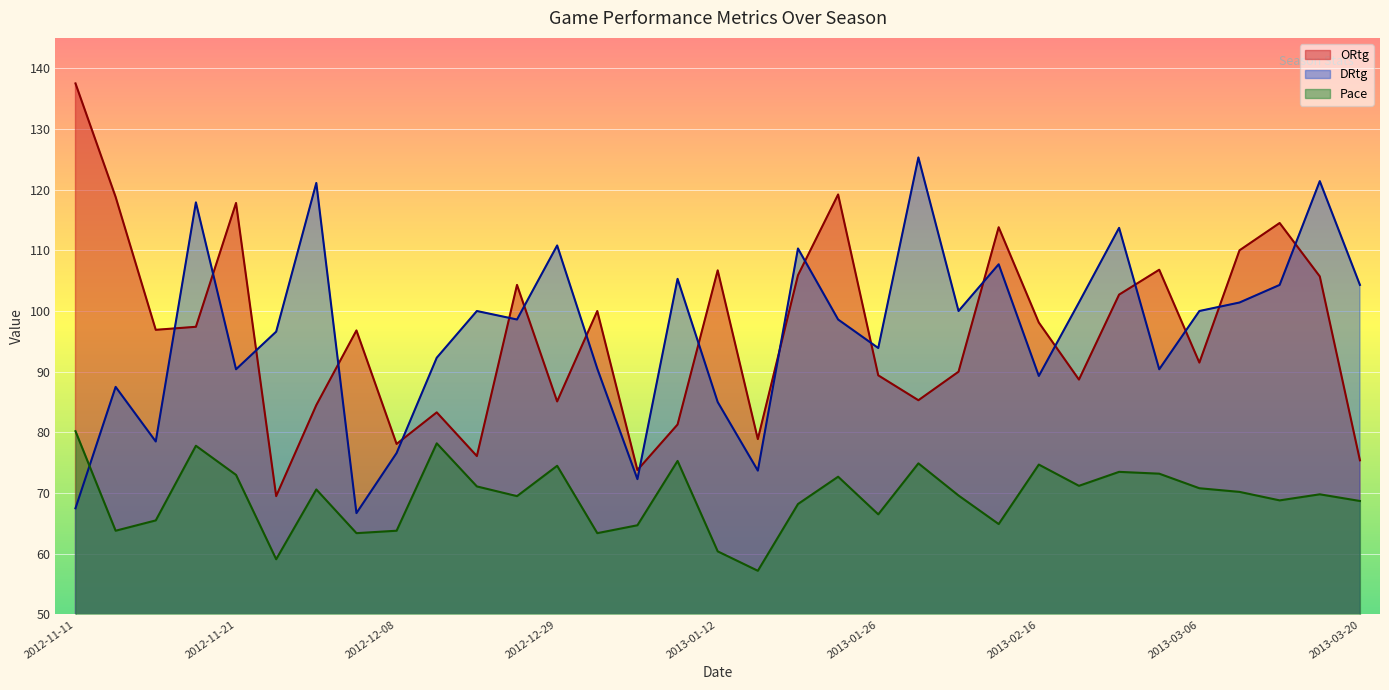

How many interior local peaks does the DRtg series have?

11